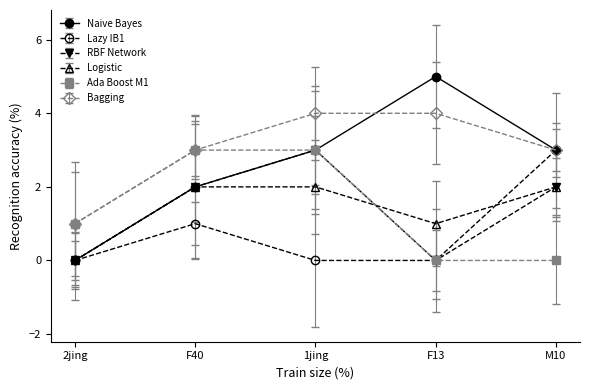

How many series are shown in this chart?

6